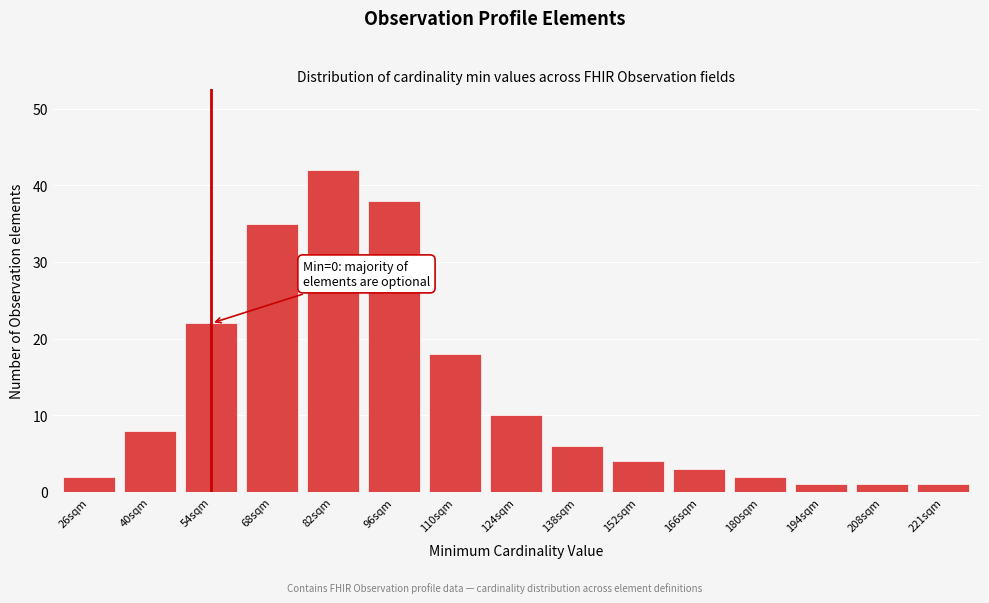

Reading left to right, what are all the values shown in this chart?

26sqm=2	40sqm=8	54sqm=22	68sqm=35	82sqm=42	96sqm=38	110sqm=18	124sqm=10	138sqm=6	152sqm=4	166sqm=3	180sqm=2	194sqm=1	208sqm=1	221sqm=1